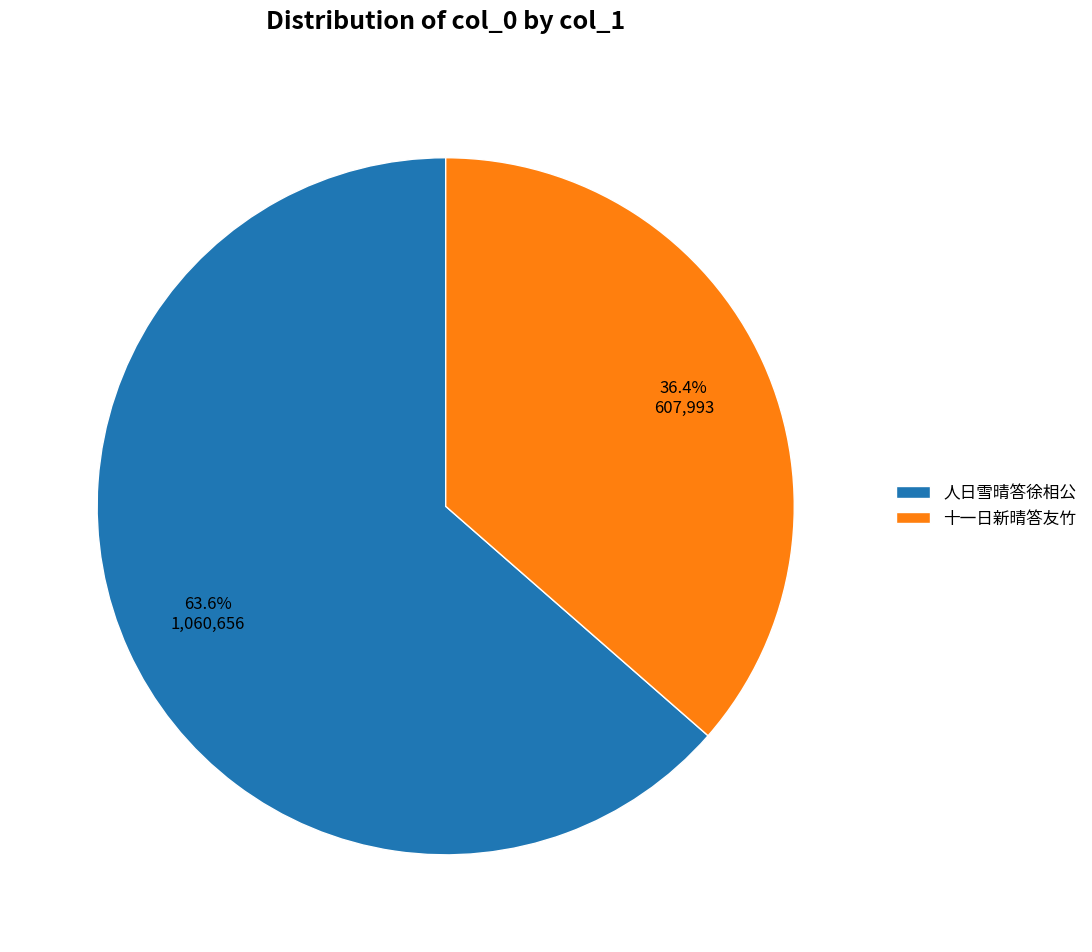

Does any single category account for the majority?

Yes